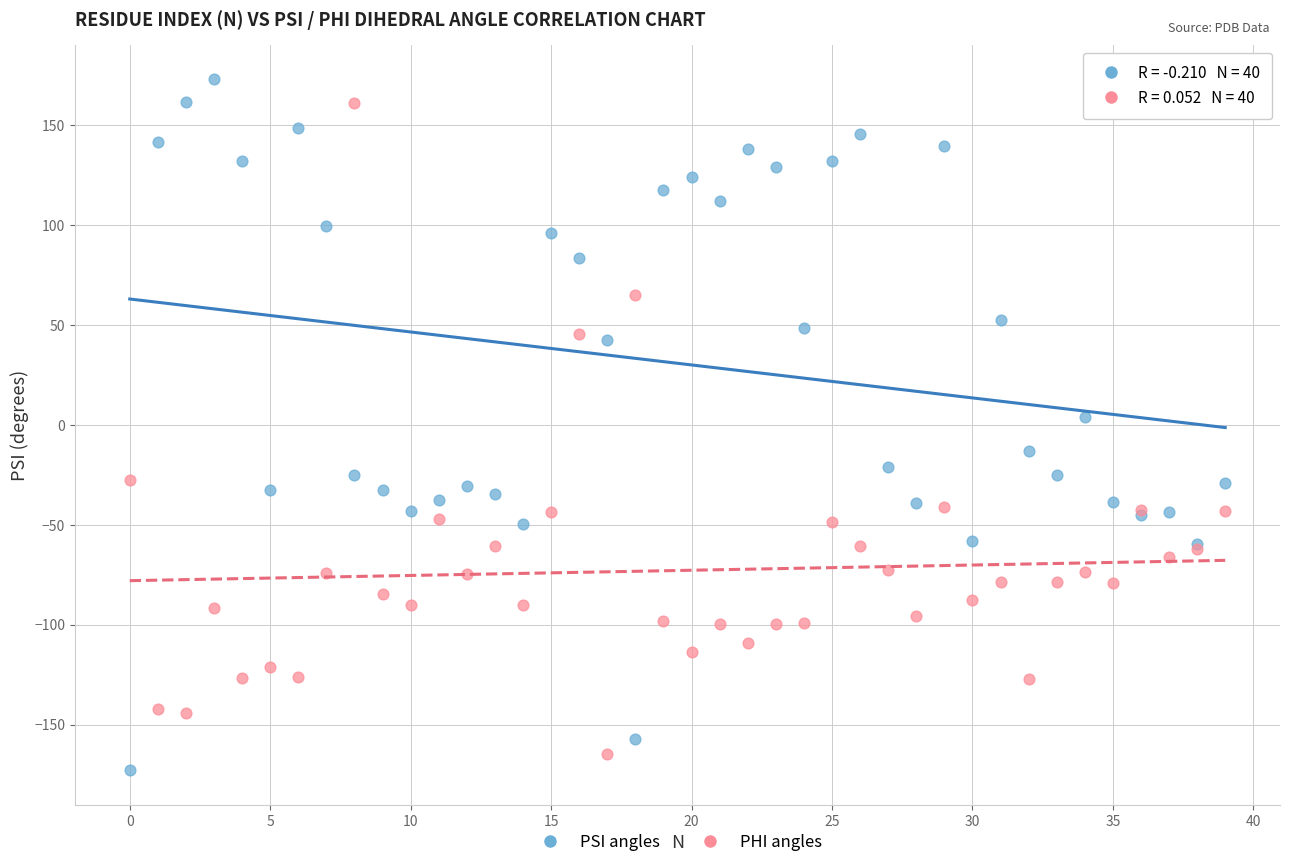

What are all the series names shown in the legend?

PSI angles, PHI angles